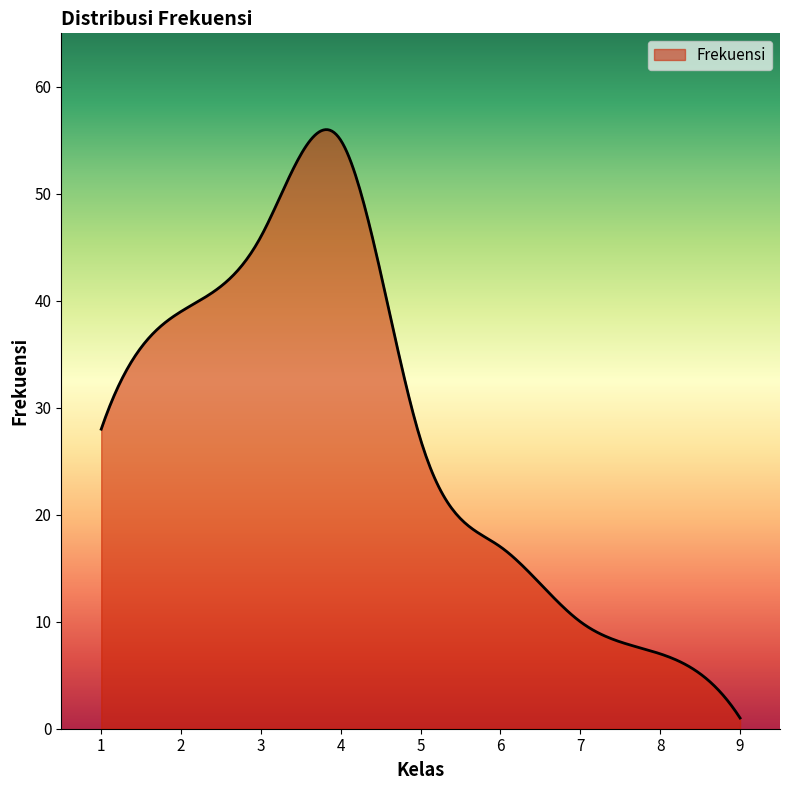

What is the greatest value displayed?

56.0